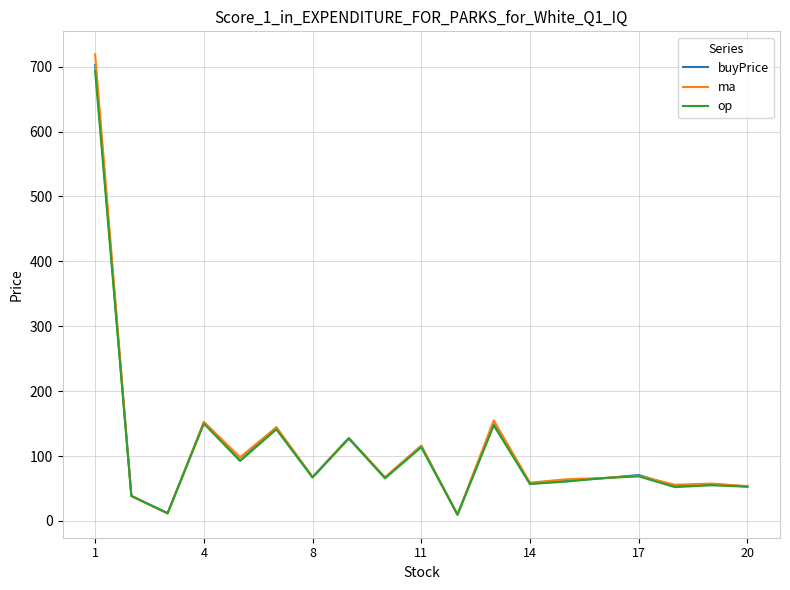

What are all the series names shown in the legend?

buyPrice, ma, op